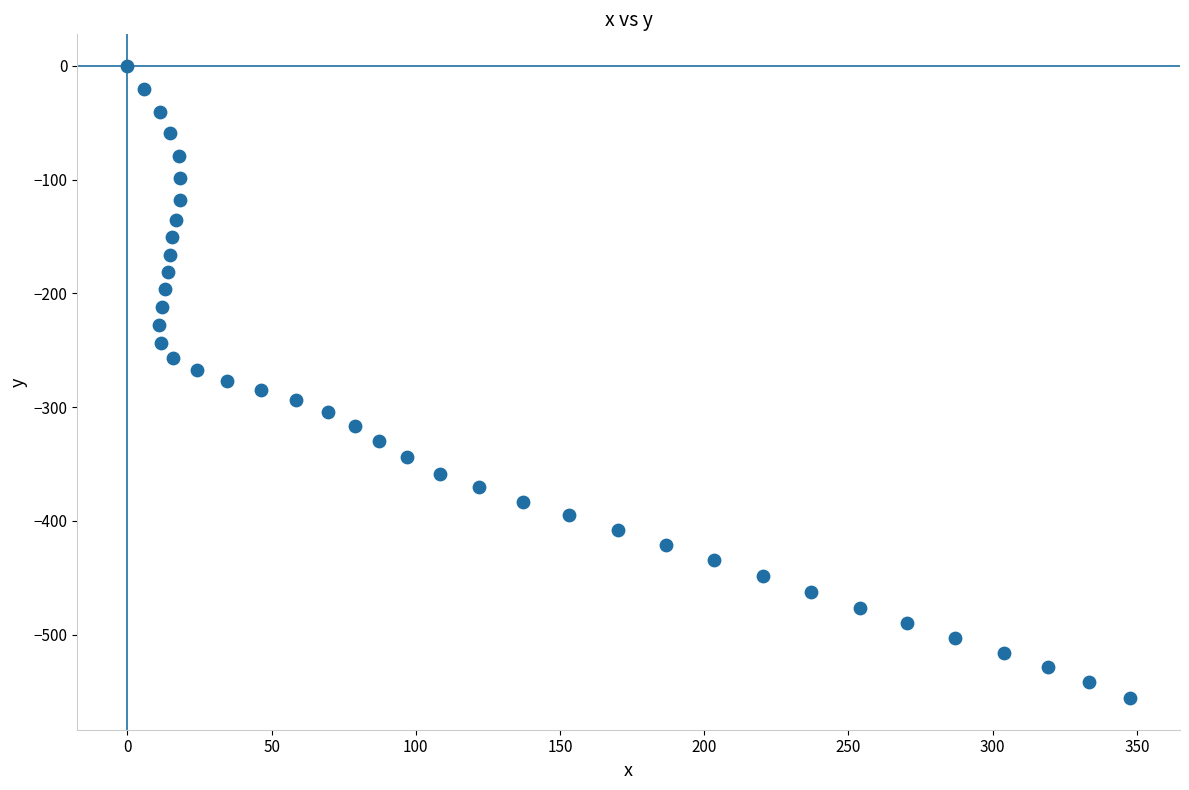

What is the range of X values (max minus min)?

347.6